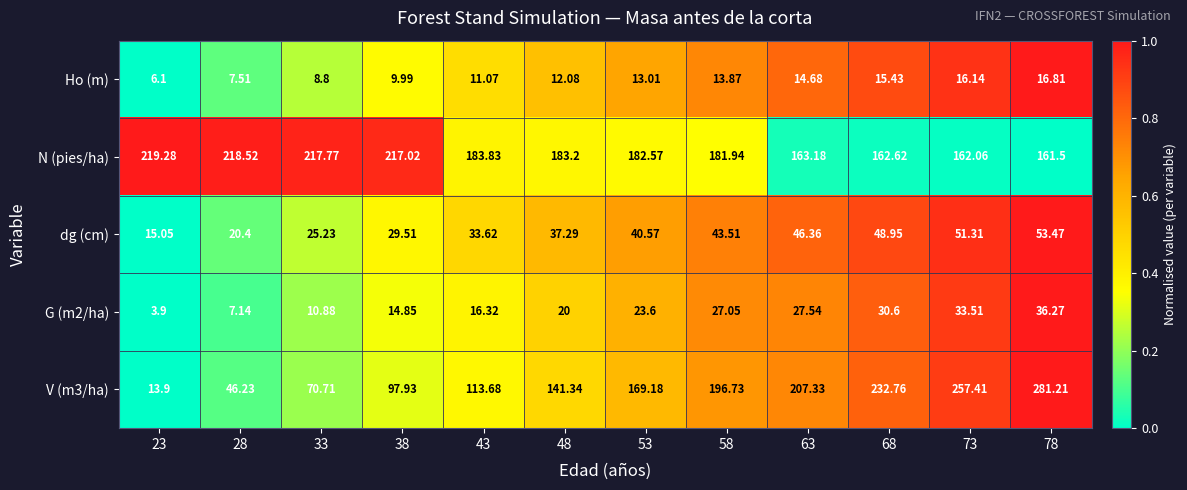

Which series has the largest total across all categories?

N (pies/ha)